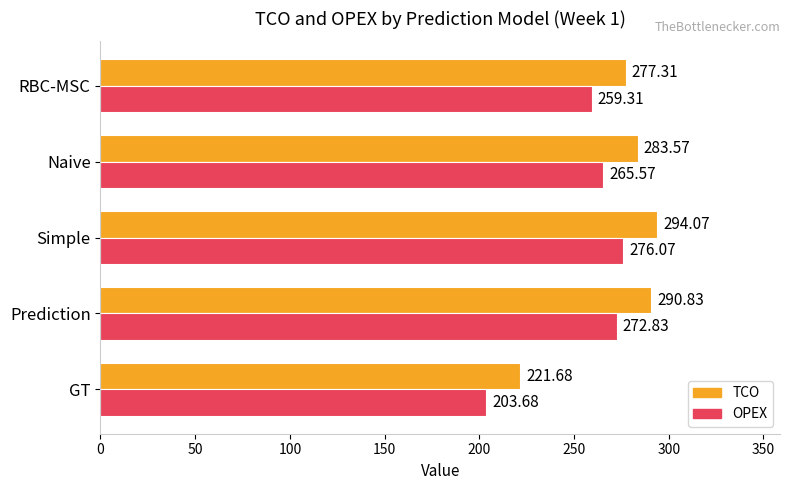

What is the maximum value for TCO?

294.1